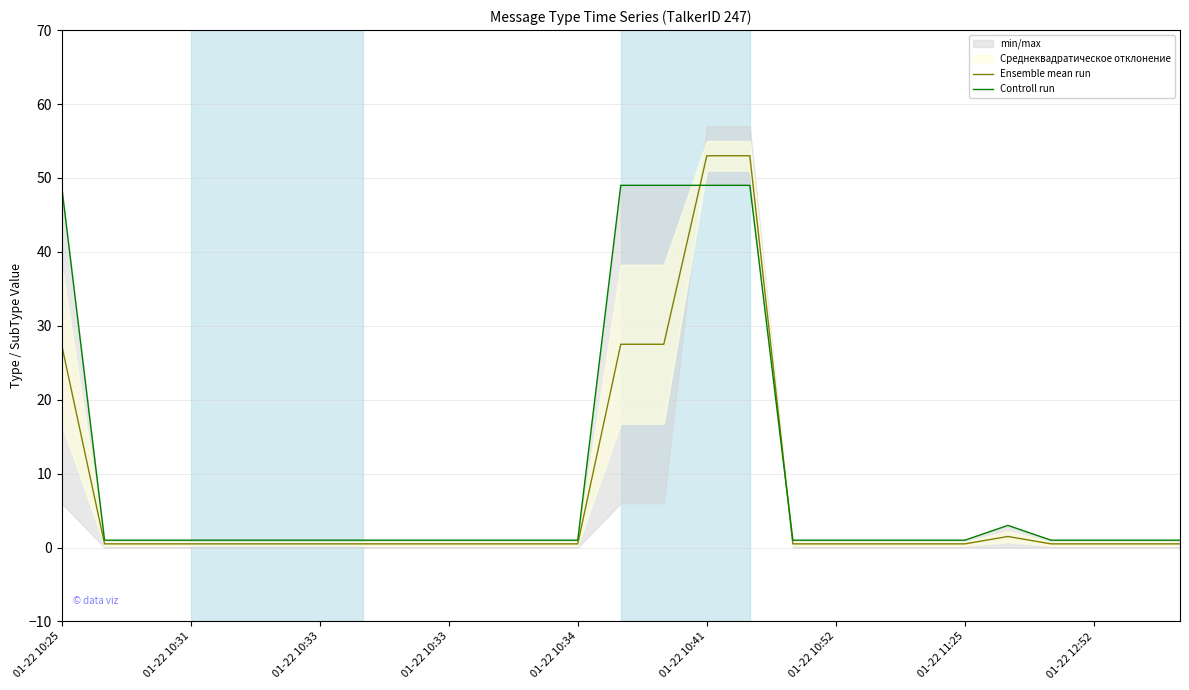

At which category does the chart reach its minimum across all series?

01-22 10:31